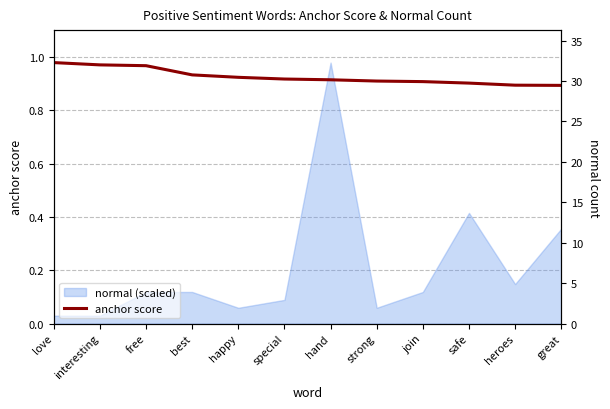

Reading left to right, extract all data points from this chart.

1.0	1.0	1.0	0.9	0.9	0.9	0.9	0.9	0.9	0.9	0.9	0.9